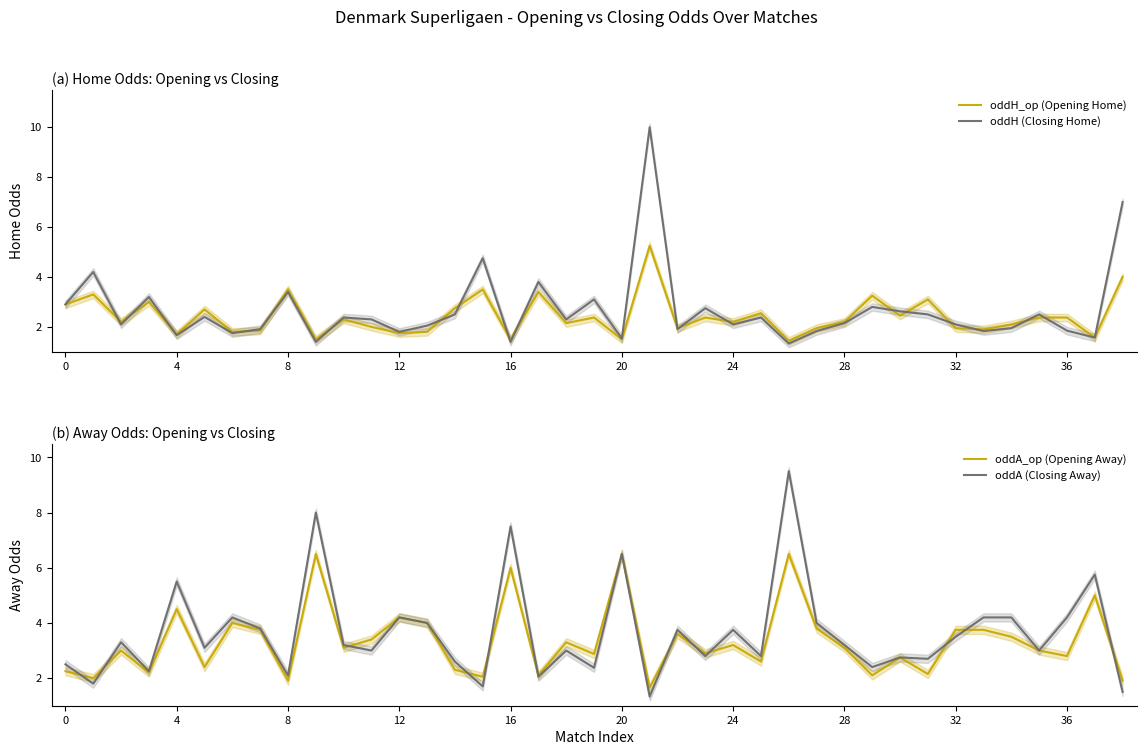

The value of oddH_op (Opening Home) at 12 is 1.8. True or false?

True